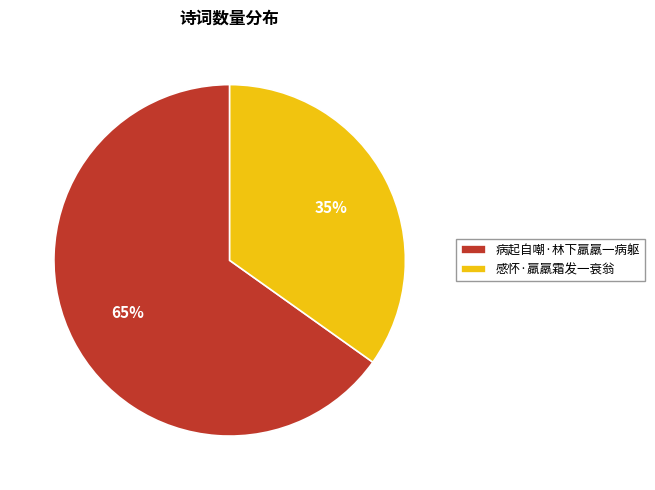

To the nearest percent, what percentage of the pie is 感怀·羸羸霜发一衰翁?

35%